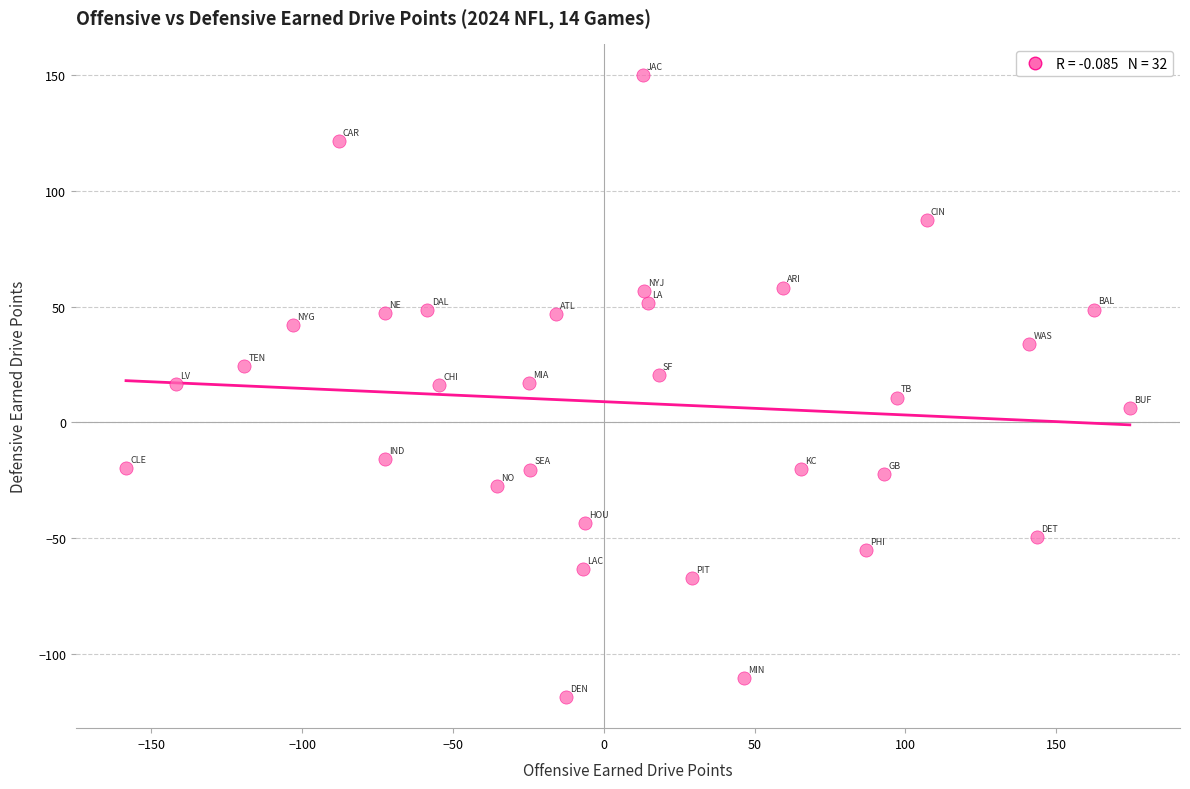

What is the range of Y values (max minus min)?

268.3